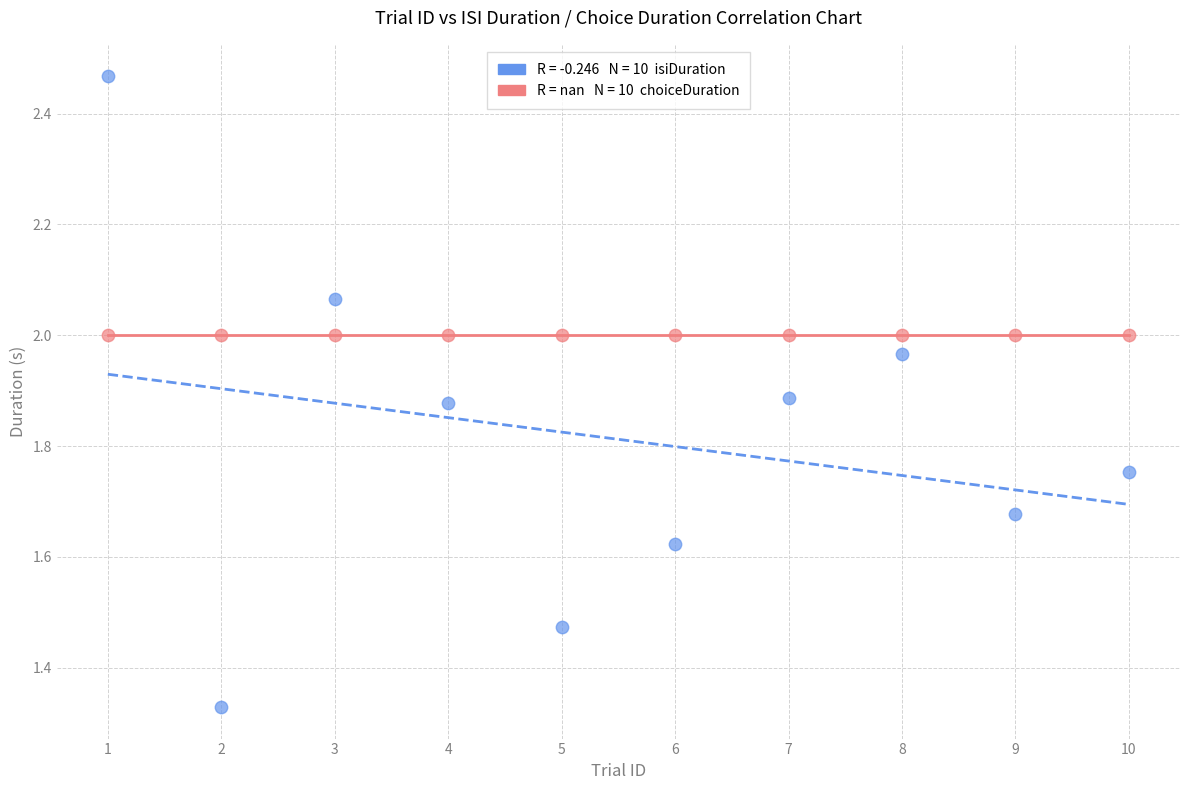

How many data points are displayed?

20